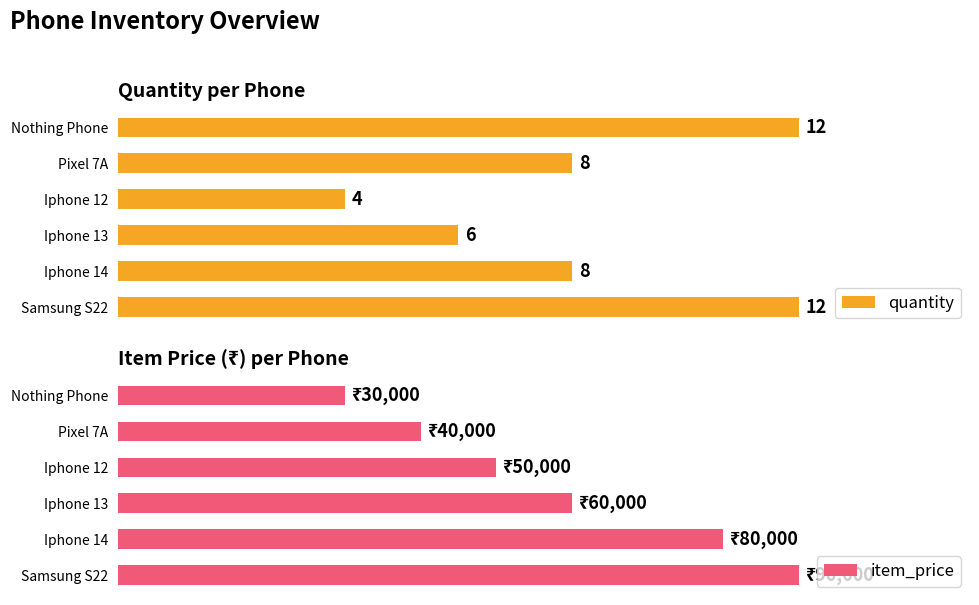

The value of quantity at Iphone 12 is 4. True or false?

True